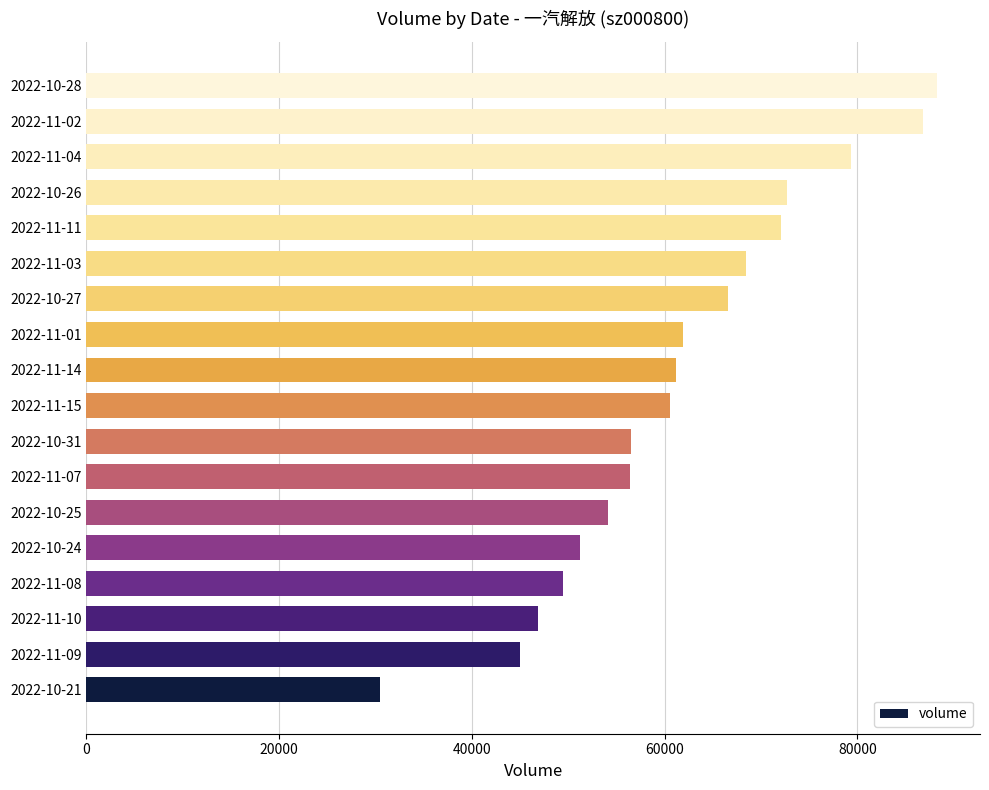

What is the change in value from 2022-10-21 to 2022-11-01?

+31425